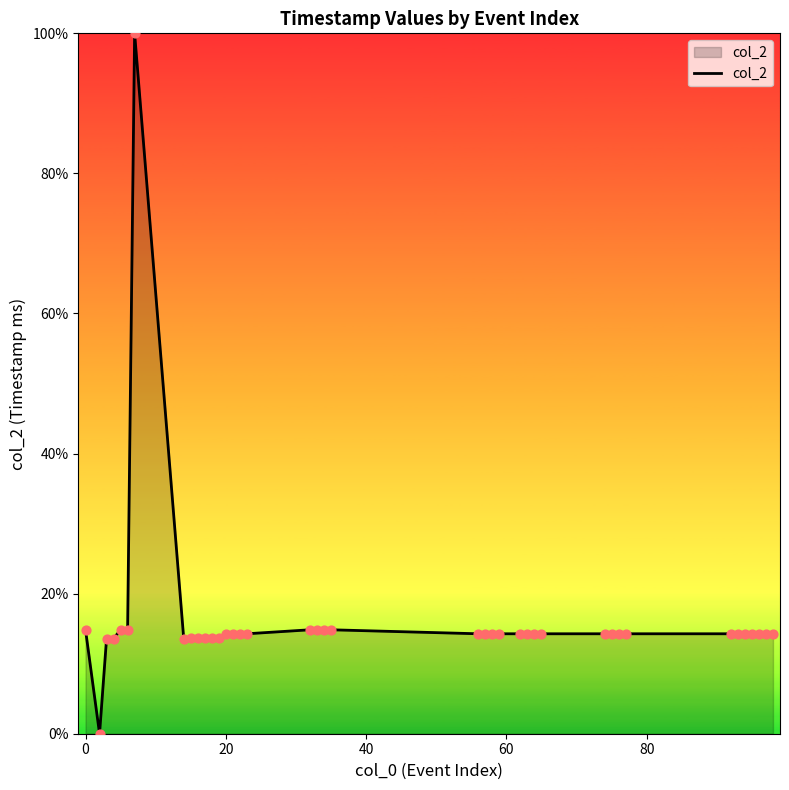

What is the difference between the maximum and minimum values?

100.0